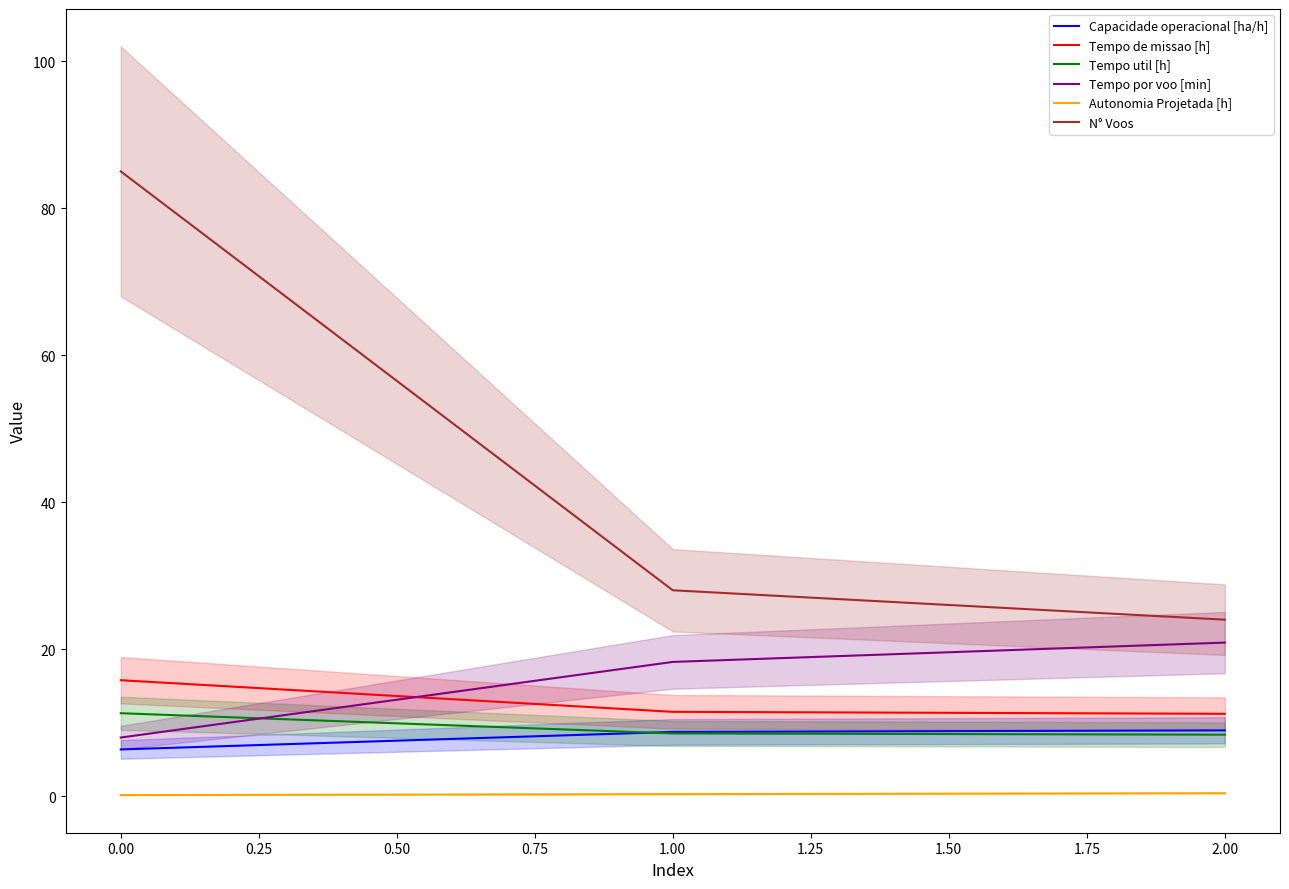

List the series in order of their peak value, lowest first.

Autonomia Projetada [h], Capacidade operacional [ha/h], Tempo util [h], Tempo de missao [h], Tempo por voo [min], N° Voos